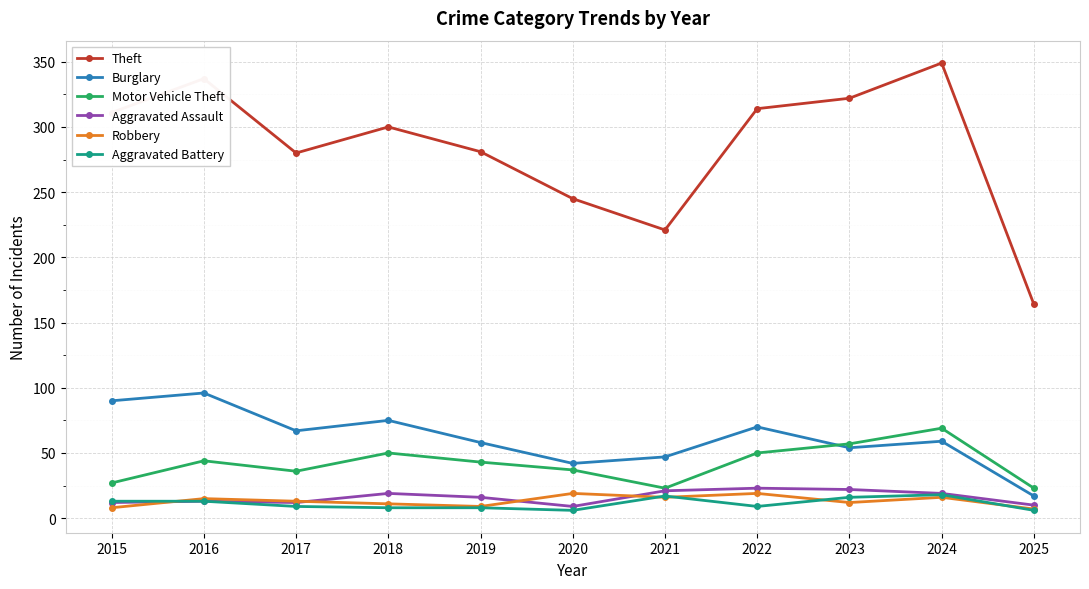

What is the sum of all Robbery values?

145